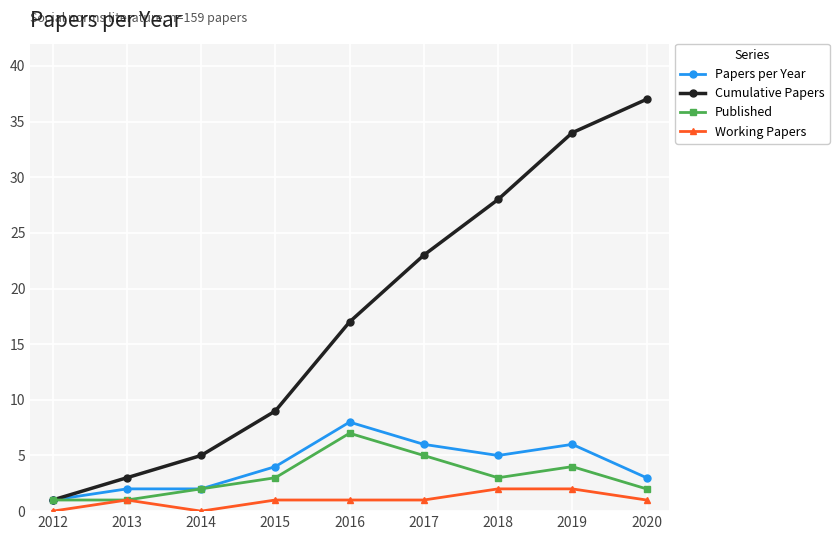

Reading right to left, extract all data points from this chart.

Papers per Year: 2020=3	2019=6	2018=5	2017=6	2016=8	2015=4	2014=2	2013=2	2012=1
Cumulative Papers: 2020=37	2019=34	2018=28	2017=23	2016=17	2015=9	2014=5	2013=3	2012=1
Published: 2020=2	2019=4	2018=3	2017=5	2016=7	2015=3	2014=2	2013=1	2012=1
Working Papers: 2020=1	2019=2	2018=2	2017=1	2016=1	2015=1	2014=0	2013=1	2012=0